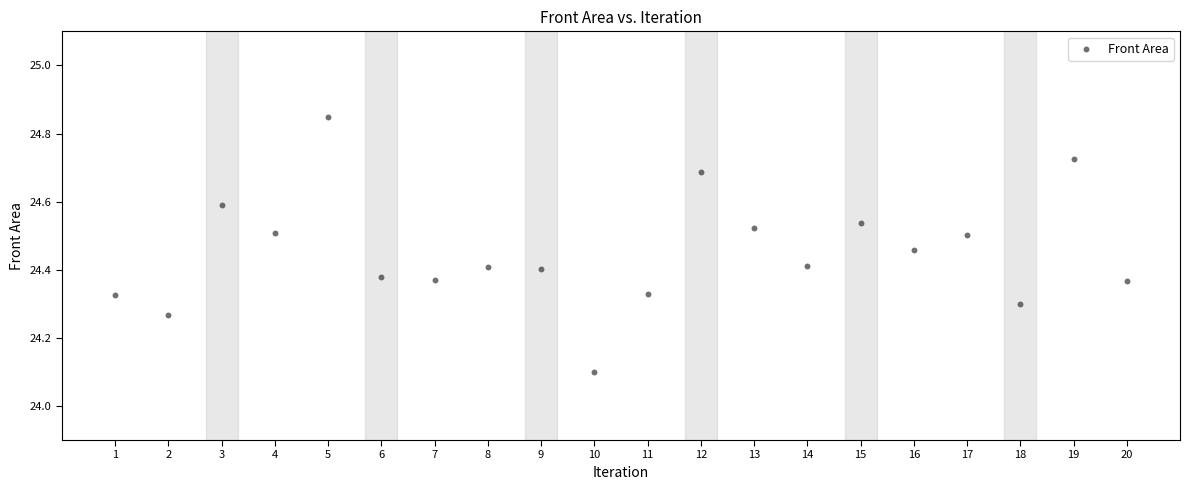

What Y value in the scatter plot is closest to 24?

24.1